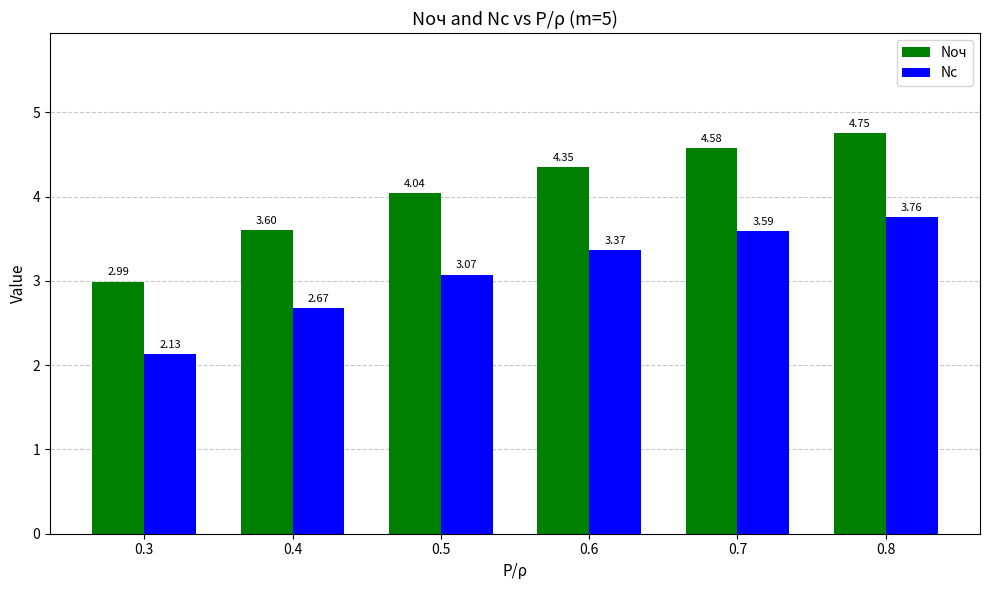

What is the difference between the Nс values at 0.8 and 0.5?

0.7